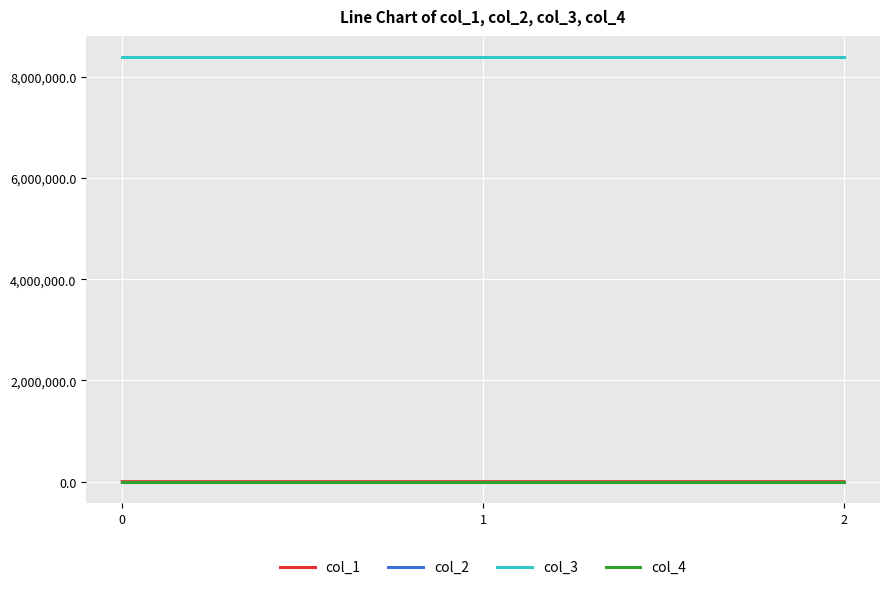

What is the approximate value of col_1 at 2?

153.4